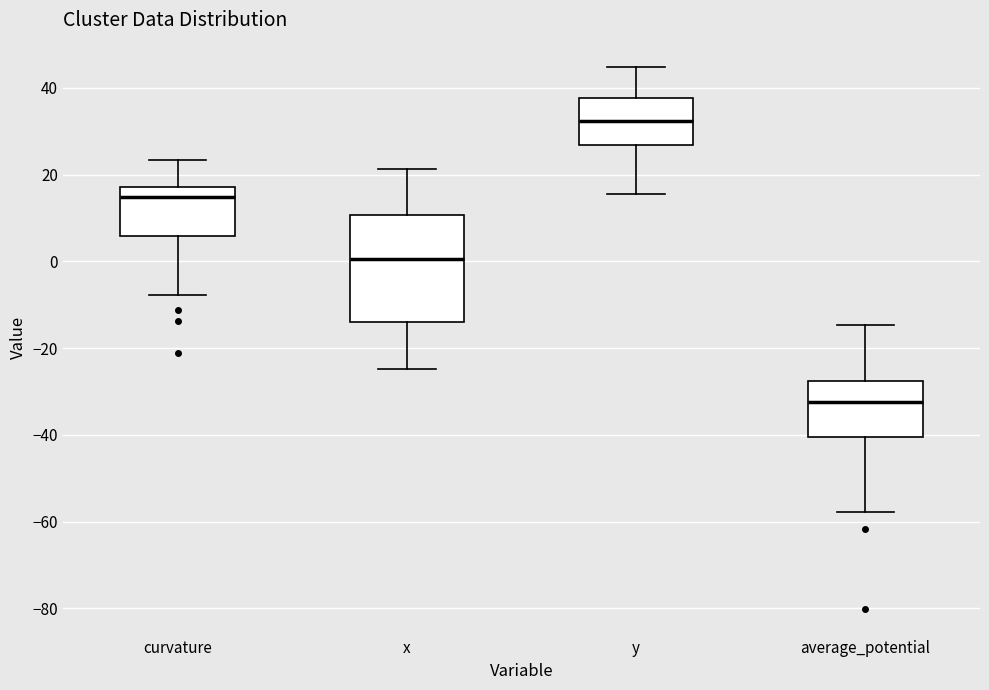

Which box is the tallest, from its lower edge to its upper edge?

x